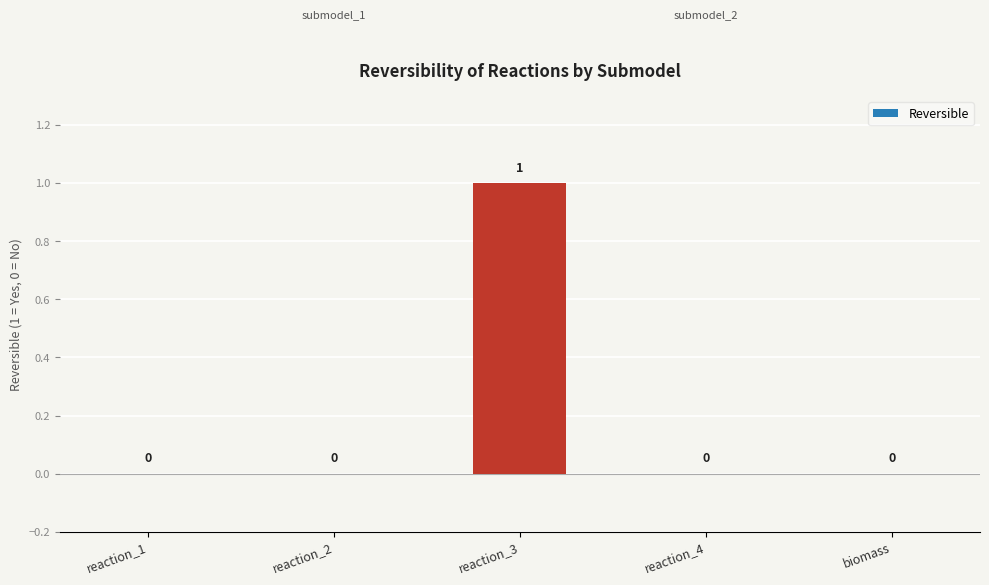

The value at reaction_2 is 1. True or false?

False